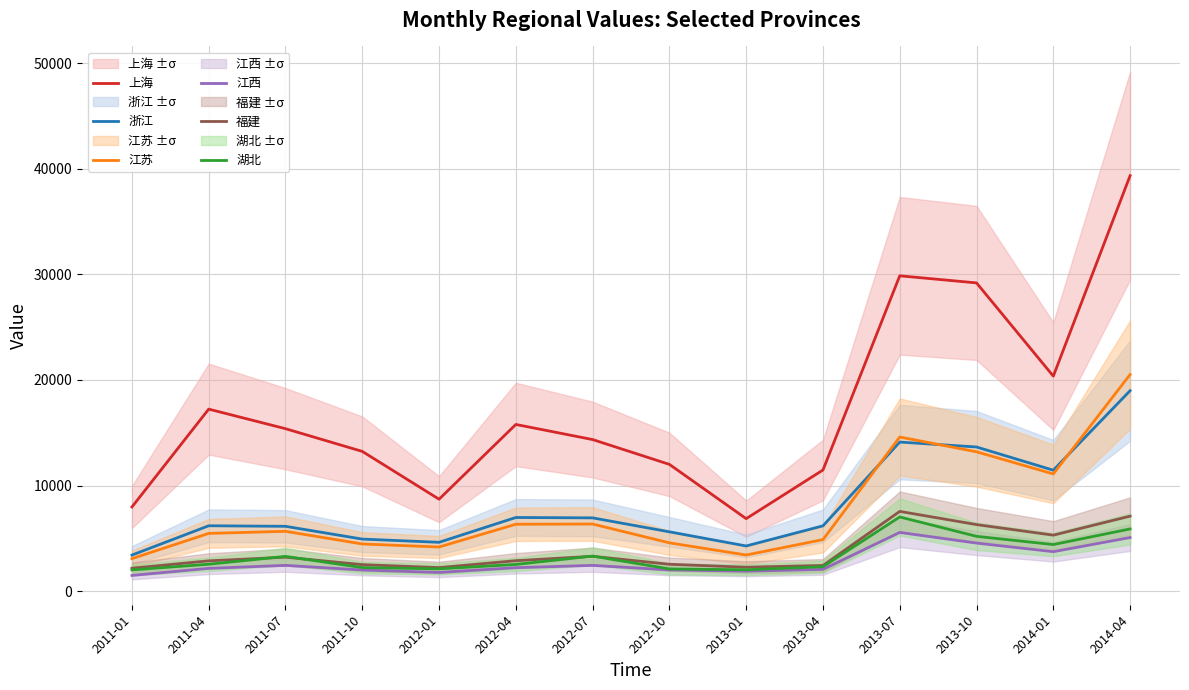

Reading left to right, list all the values displayed in this chart.

上海: 7969	17238	15384	13233	8705	15786	14354	12003	6863	11470	29865	29193	20361	39349
浙江: 3414	6189	6137	4927	4622	6973	6937	5615	4276	6183	14117	13651	11452	18984
江苏: 3075	5466	5663	4465	4177	6333	6354	4571	3419	4879	14596	13195	11099	20514
江西: 1484	2155	2439	2000	1768	2219	2438	2008	1885	2061	5558	4550	3735	5075
福建: 2168	2867	3213	2508	2227	2882	3299	2542	2264	2427	7551	6301	5300	7101
湖北: 2010	2546	3290	2228	2108	2525	3315	2102	2019	2309	7025	5189	4408	5889